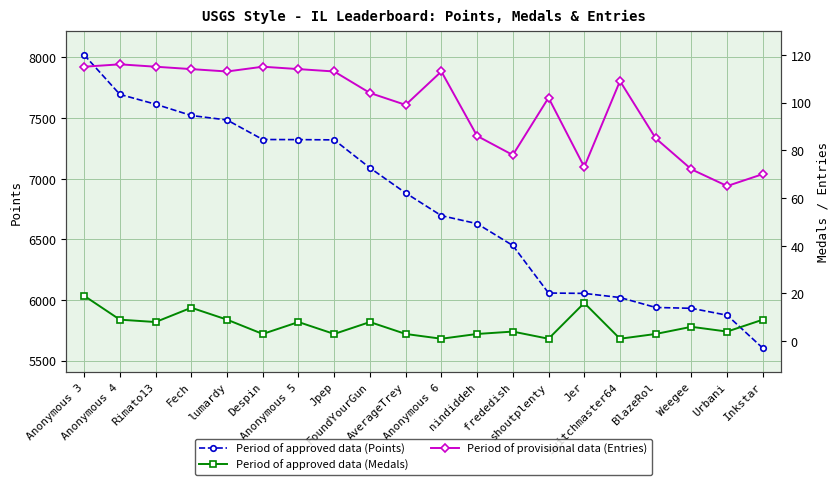

Which series has the largest total across all categories?

Points